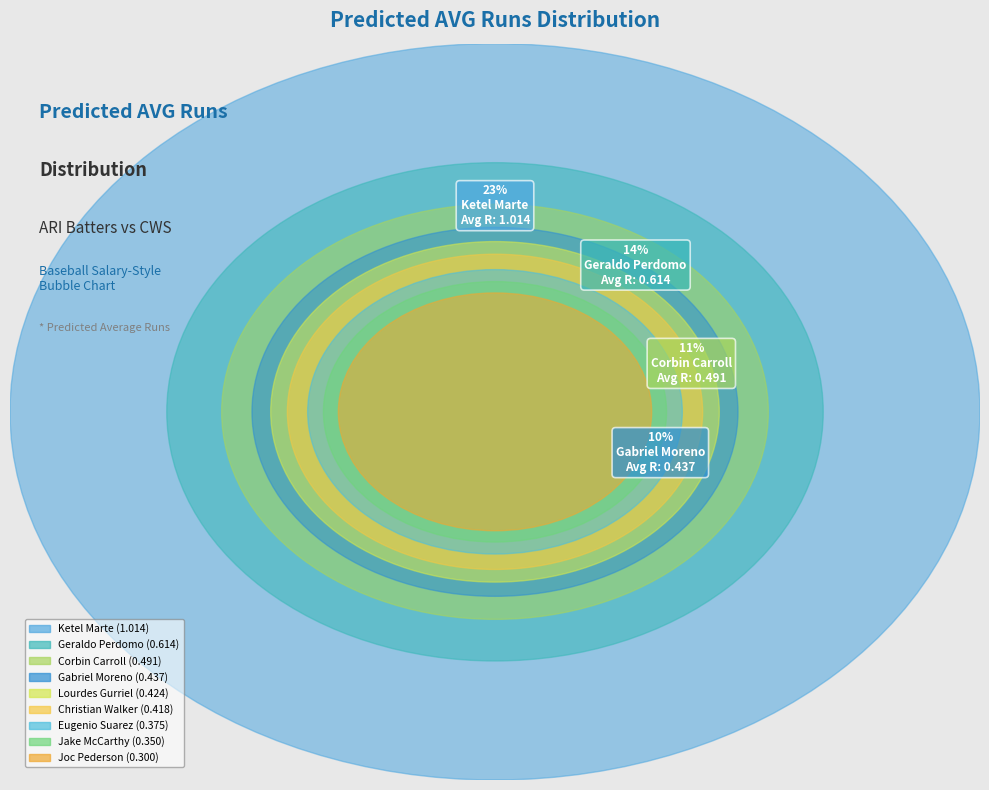

Which slice is the largest?

Ketel Marte